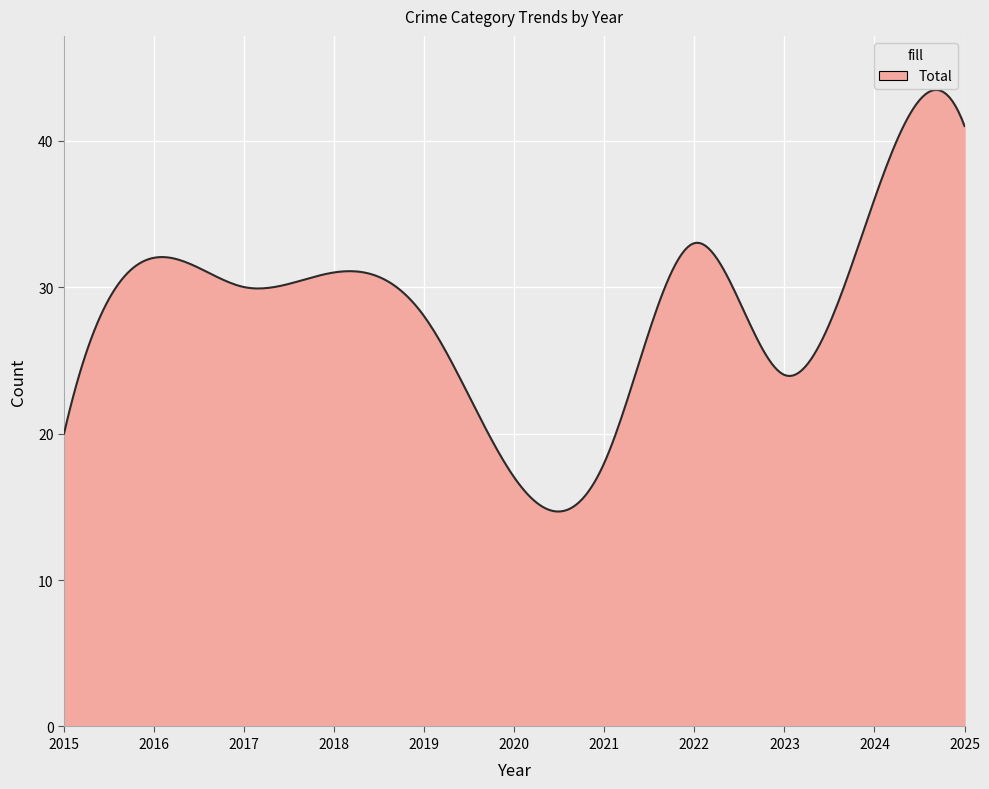

What is the maximum value shown in the chart?

43.5